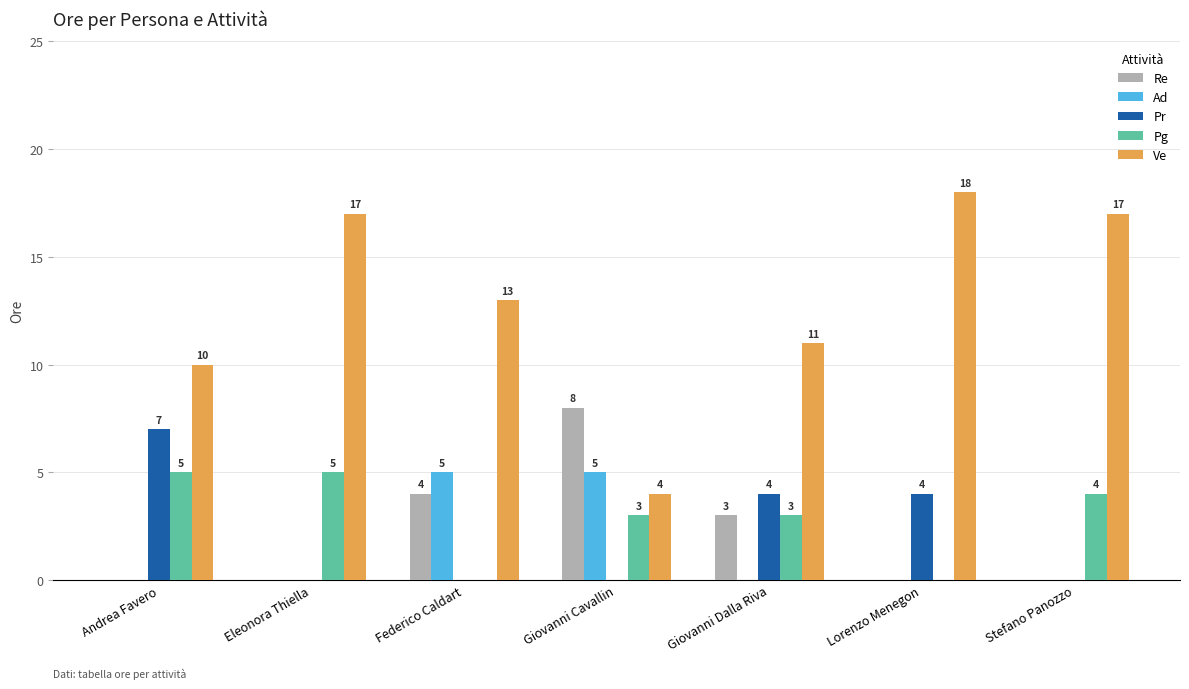

Which series has the largest range (max minus min)?

Ve